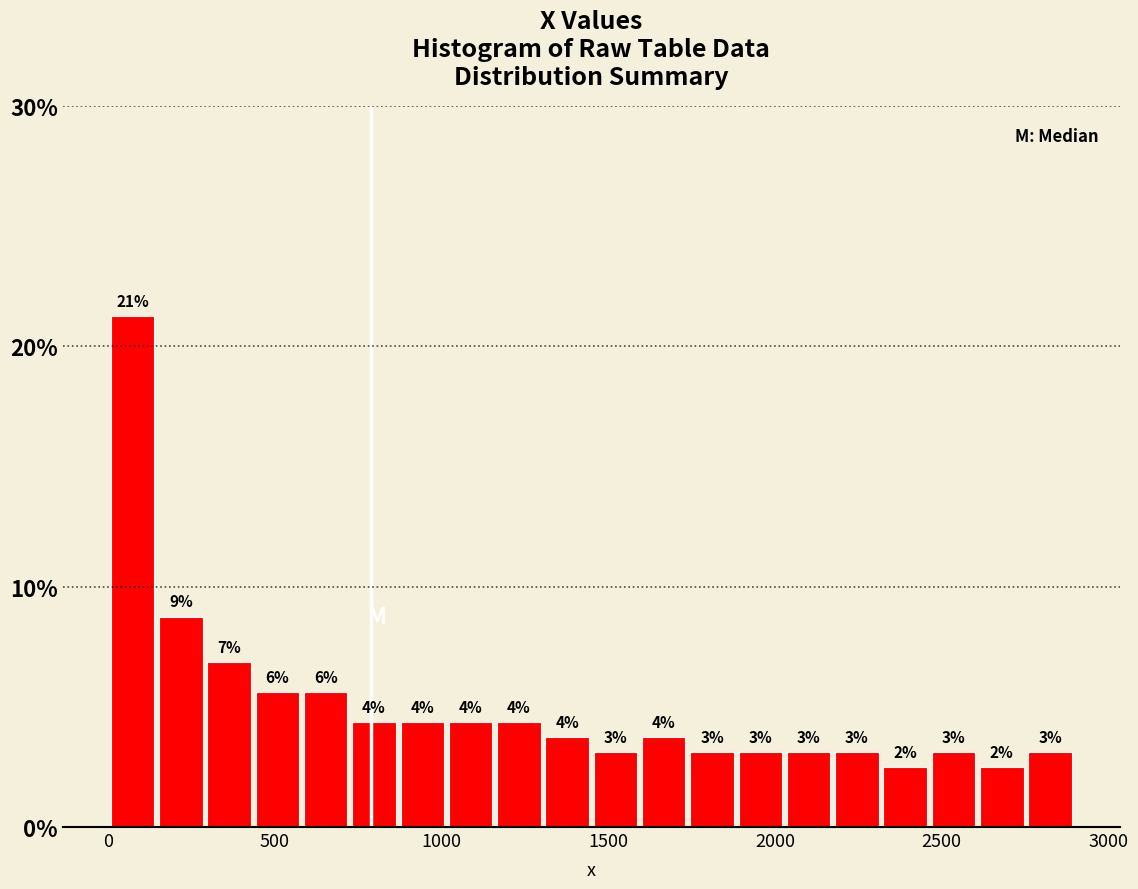

Read against the x-axis, roughly where is the centre of the tallest bar?

50